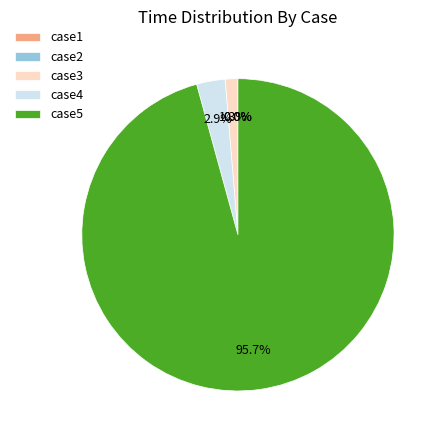

To the nearest percent, what is the combined percentage of case1 and case3?

1%